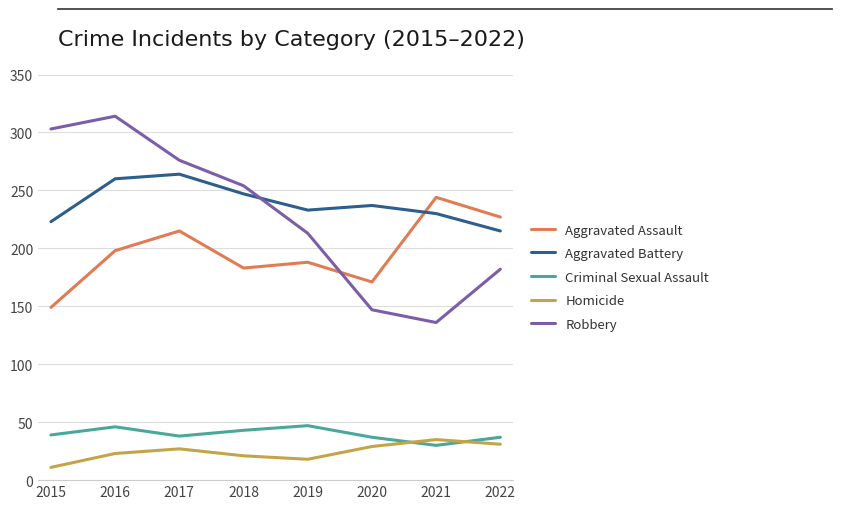

Is the value of Aggravated Battery at 2017 greater than the value of Robbery at 2020?

Yes